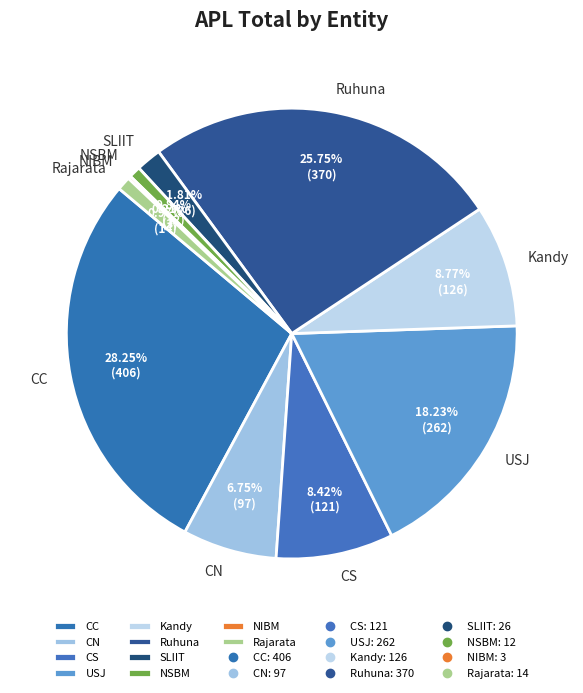

What is the largest slice in the pie chart?

CC